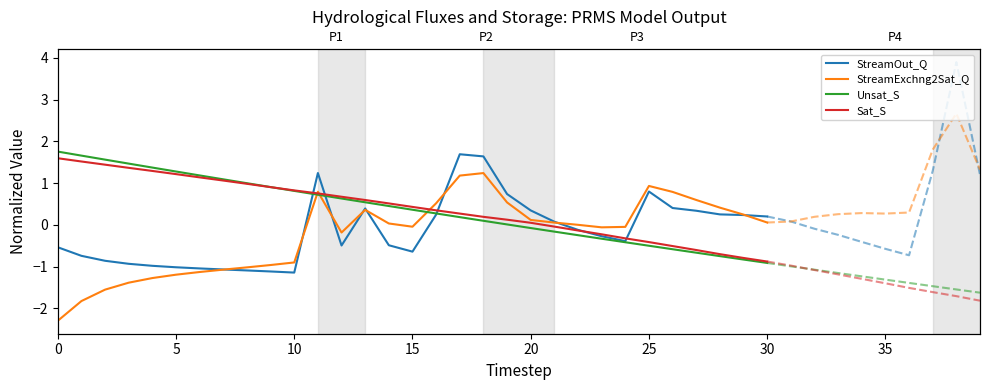

At which label is Unsat_S closest to 0?

19